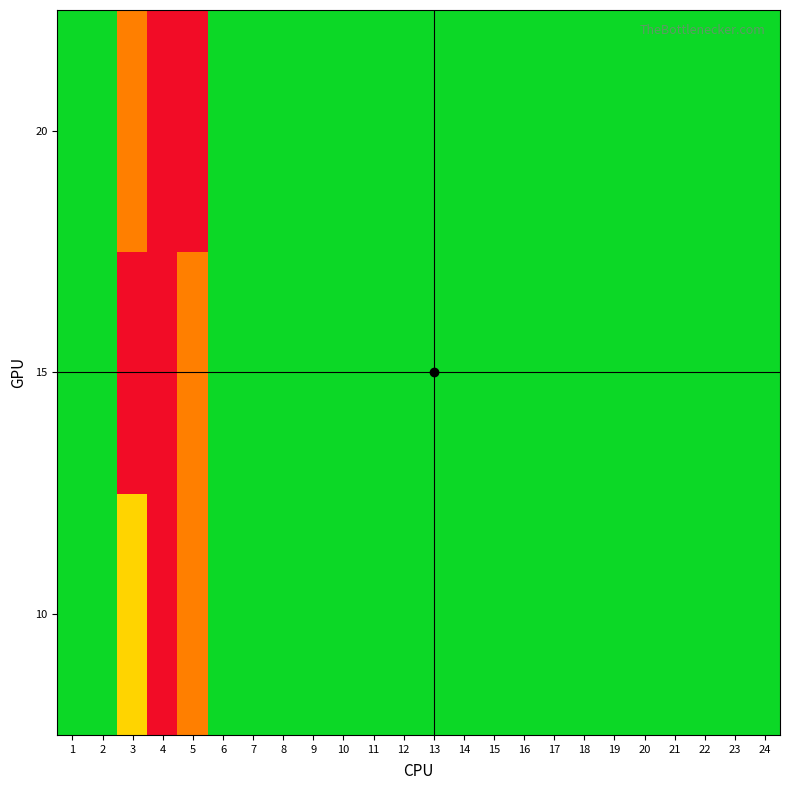

At which category does the chart reach its peak across all series?

4